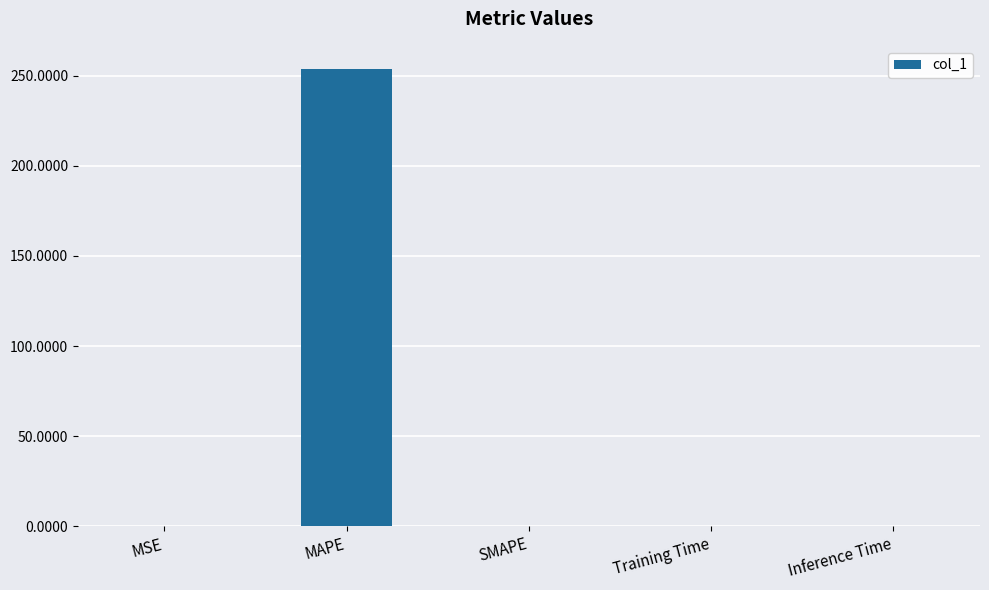

The chart shows a value of 172.7 at SMAPE. True or false?

False